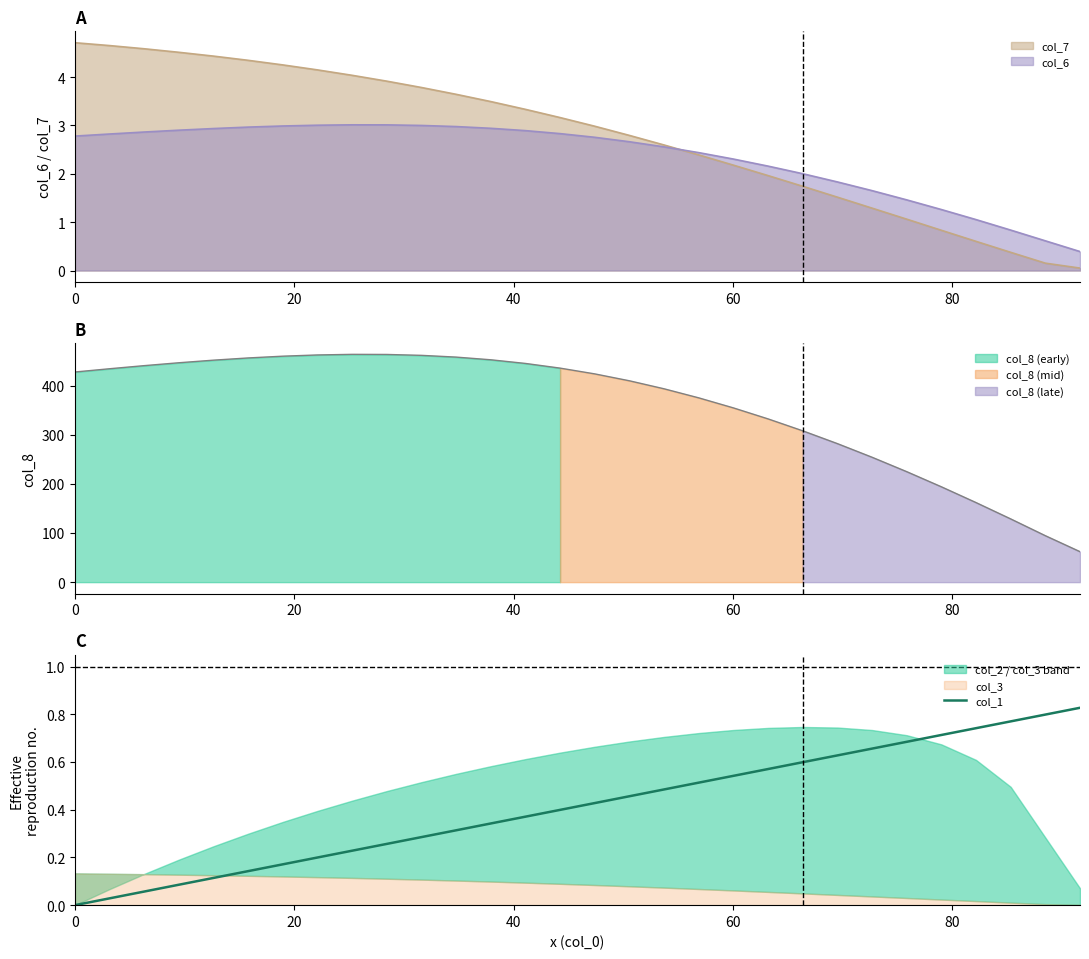

What is the change in value from 13 to 15?

+0.1